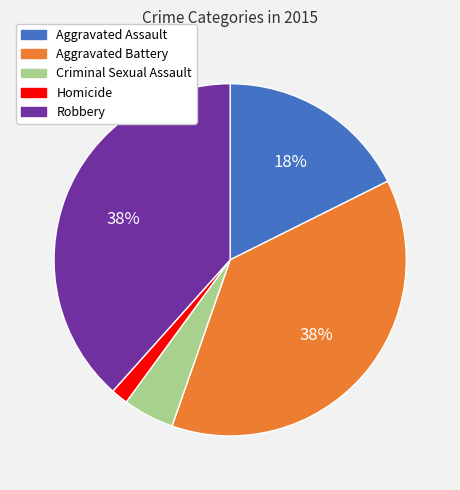

Is Robbery the majority of the pie?

No